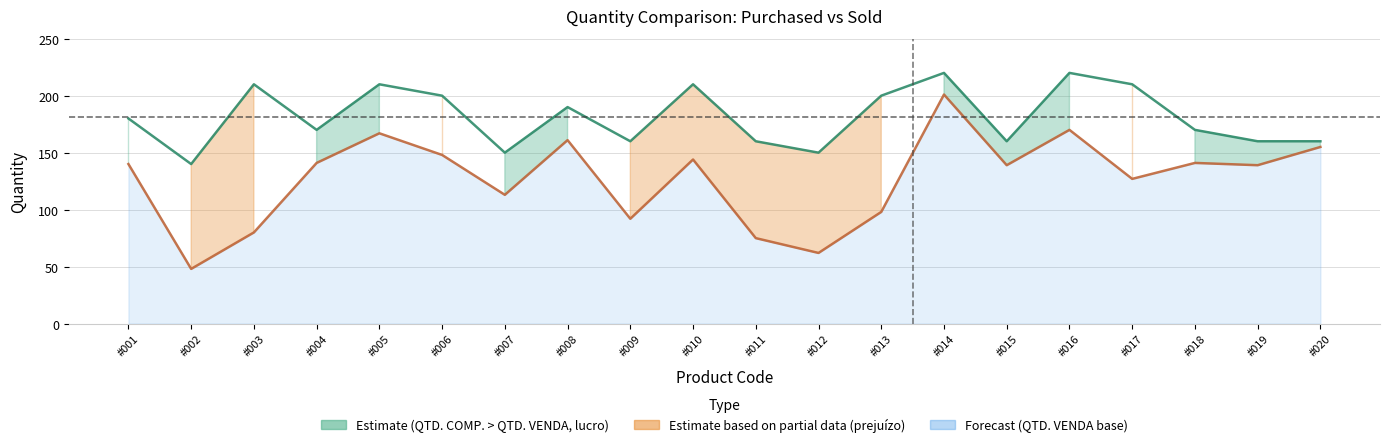

At which category is the sum across all series the highest?

#014